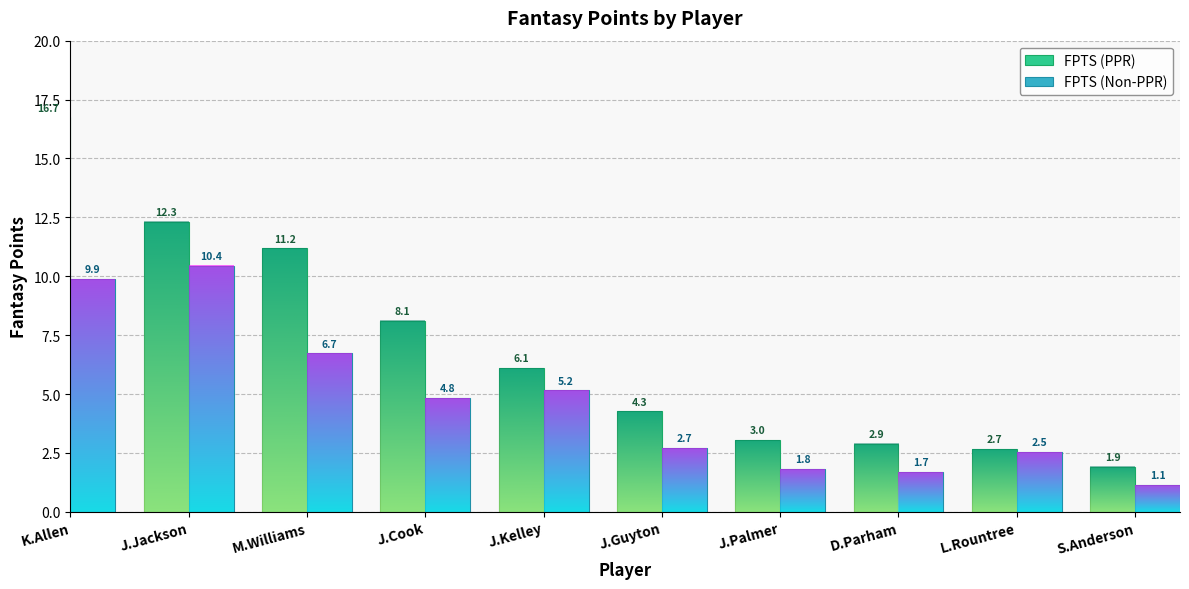

Reading right to left, what are all the values shown in this chart?

FPTS (PPR): S.Anderson=1.9	L.Rountree=2.7	D.Parham=2.9	J.Palmer=3.0	J.Guyton=4.3	J.Kelley=6.1	J.Cook=8.1	M.Williams=11.2	J.Jackson=12.3	K.Allen=16.7
FPTS (Non-PPR): S.Anderson=1.1	L.Rountree=2.5	D.Parham=1.7	J.Palmer=1.8	J.Guyton=2.7	J.Kelley=5.2	J.Cook=4.8	M.Williams=6.7	J.Jackson=10.4	K.Allen=9.9